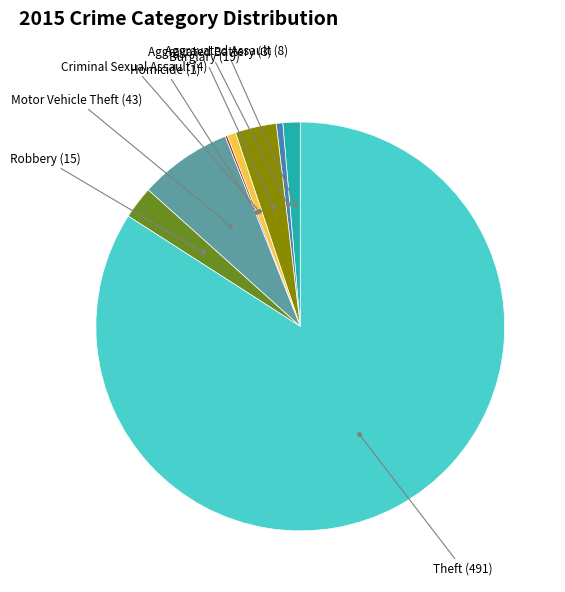

Does any single category account for the majority?

Yes